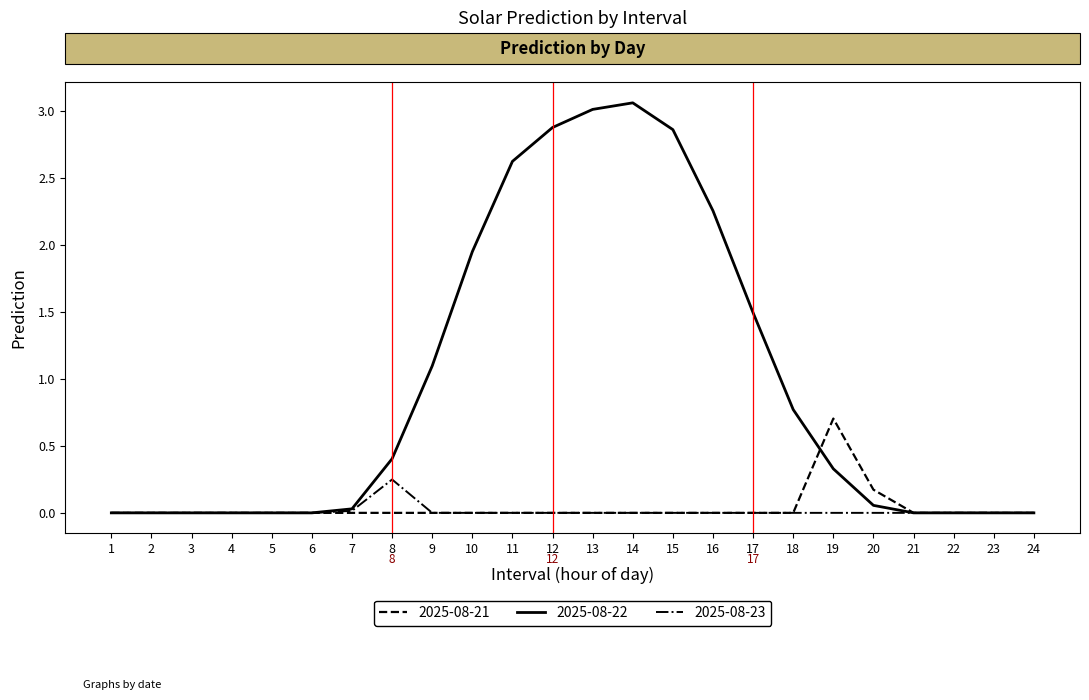

What is the spread (max minus min) of values at 8?

0.4